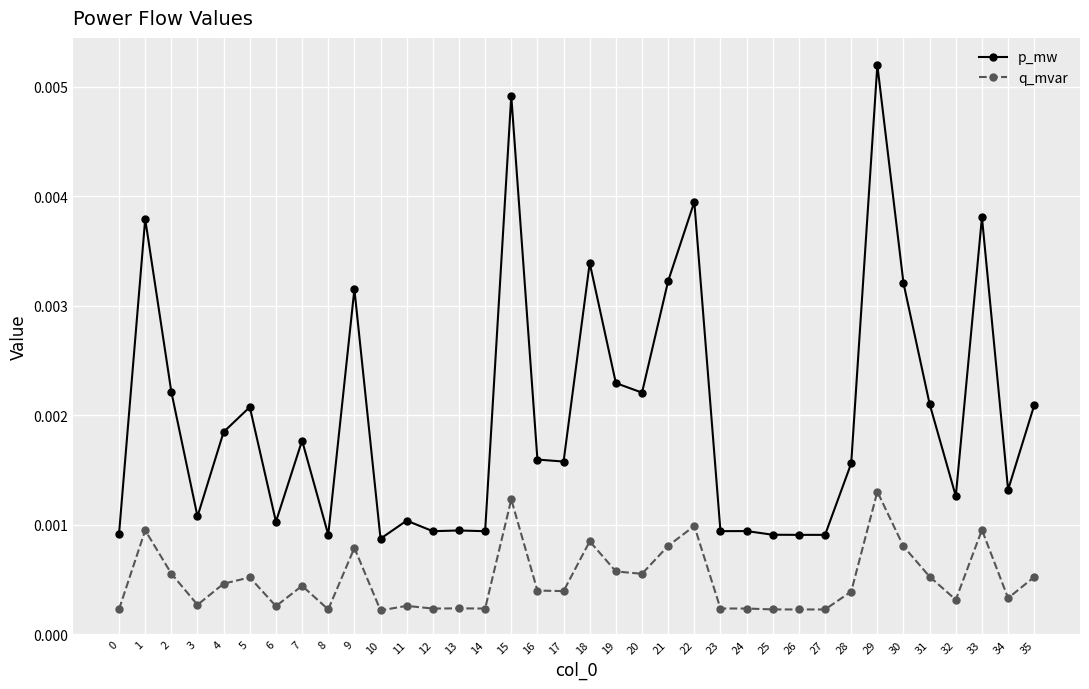

Rank the series by their average value, from highest to lowest.

p_mw, q_mvar